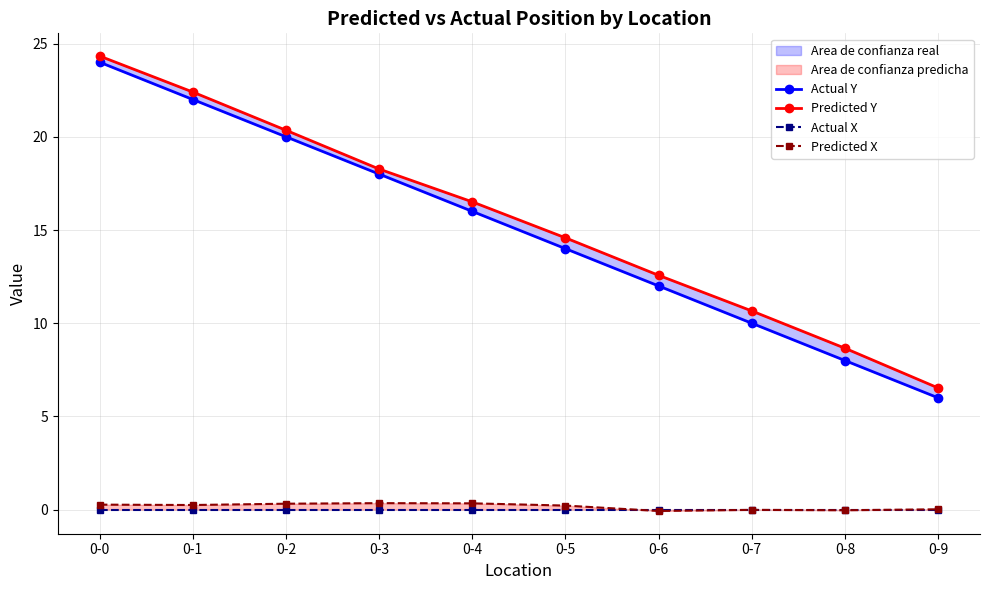

What are all the series names shown in the legend?

Actual Y, Predicted Y, Actual X, Predicted X